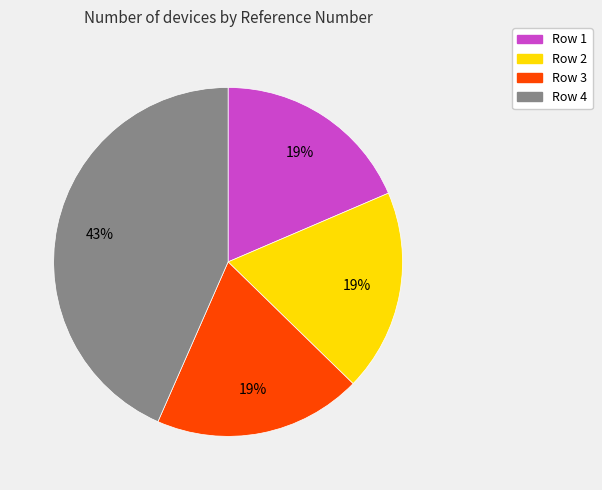

Which category has the biggest portion of the pie?

Row 4